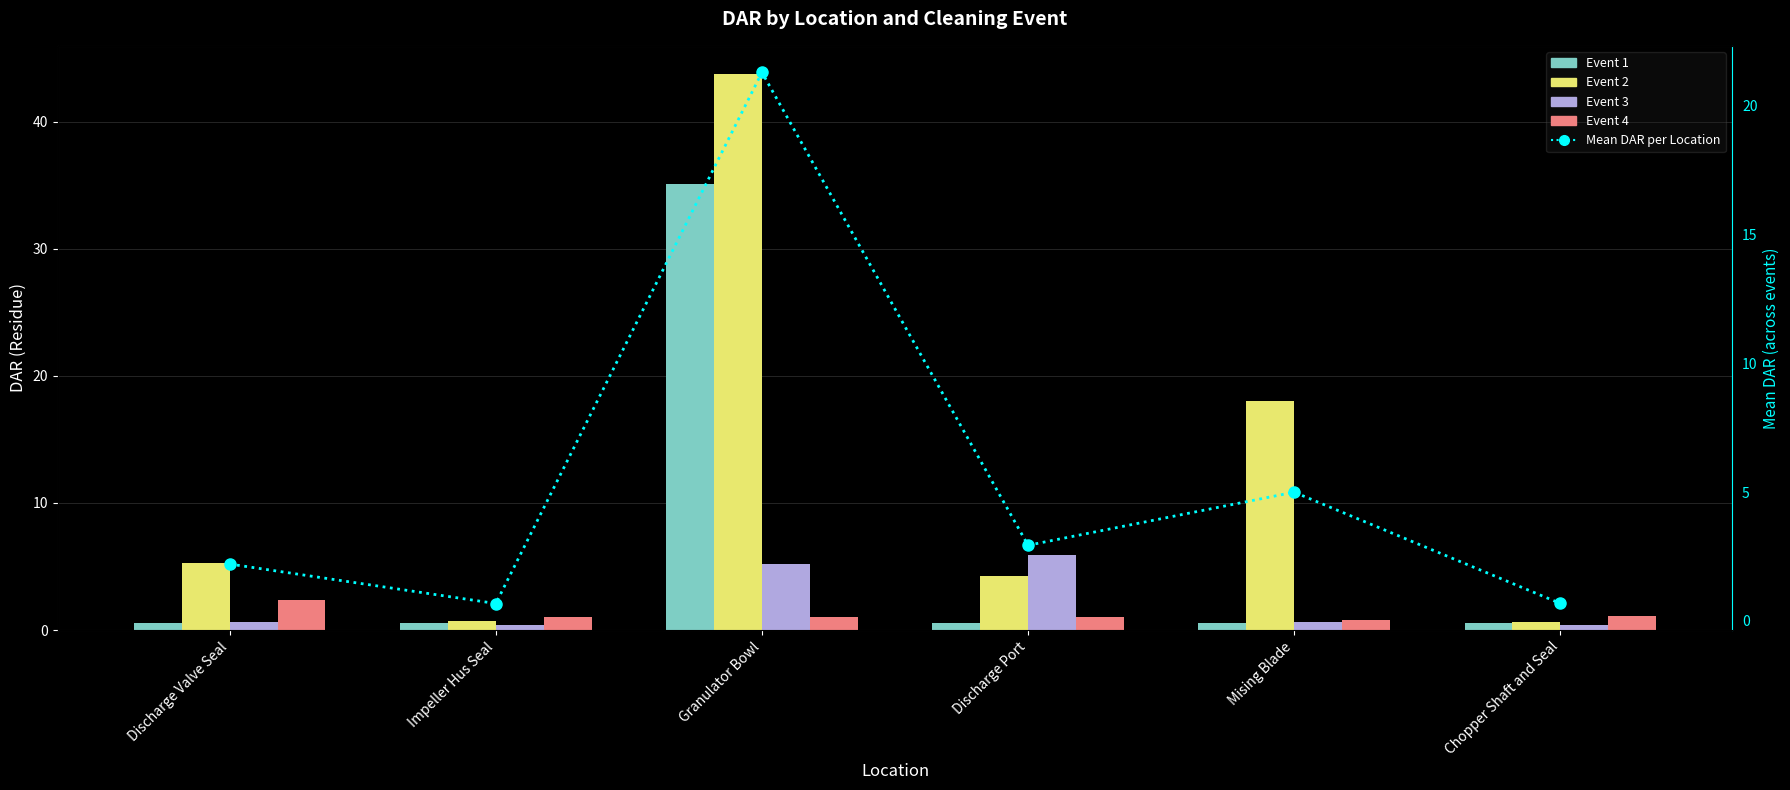

What is the average value of the Event 2 series?

12.1